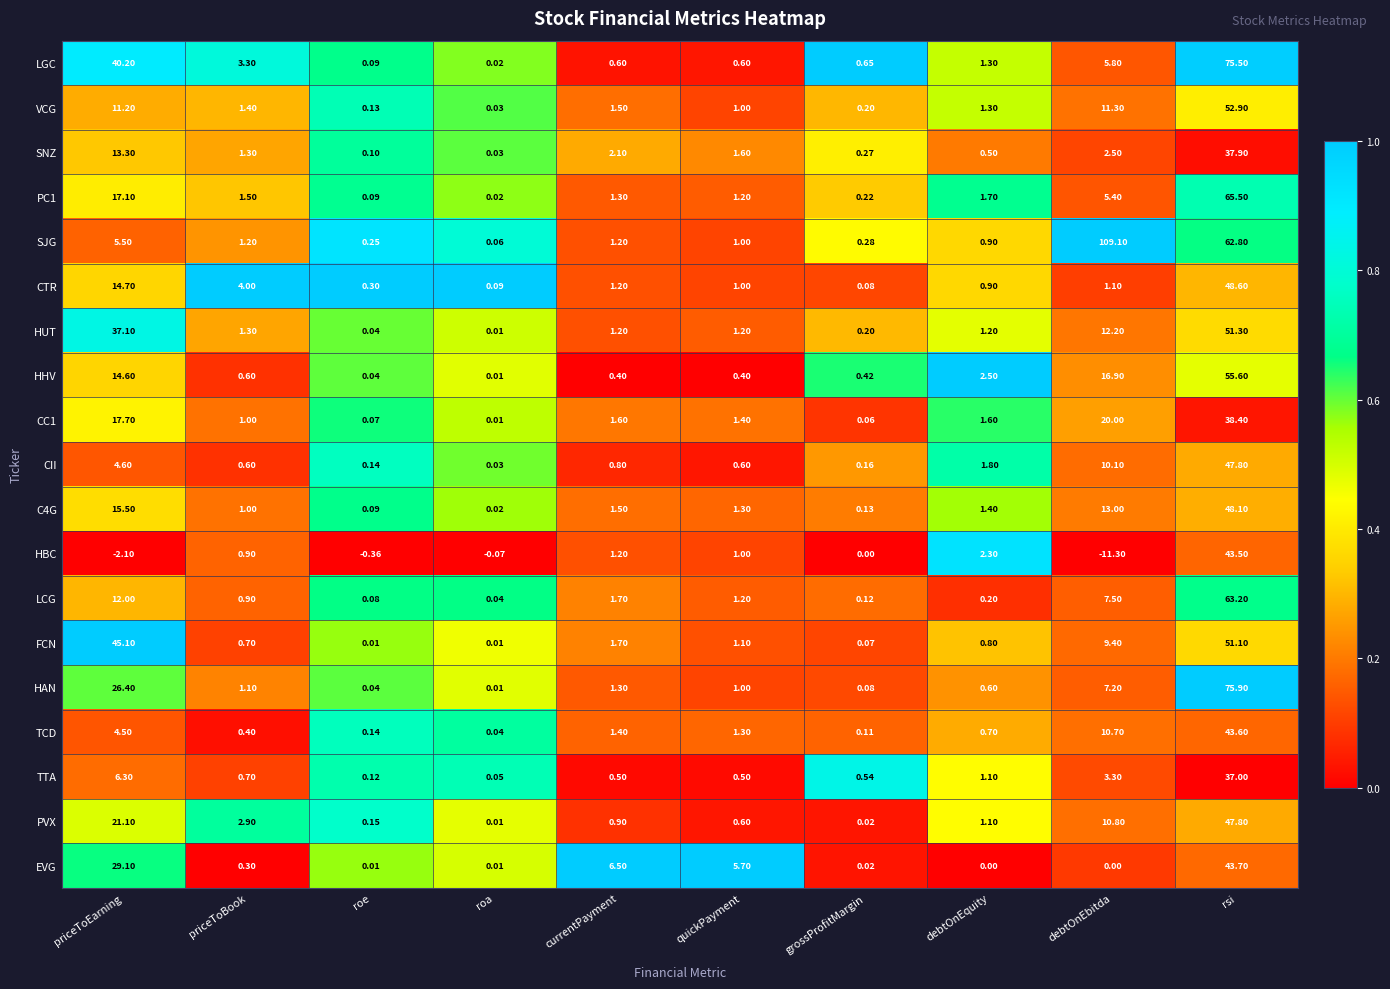

How many series are shown in this chart?

19